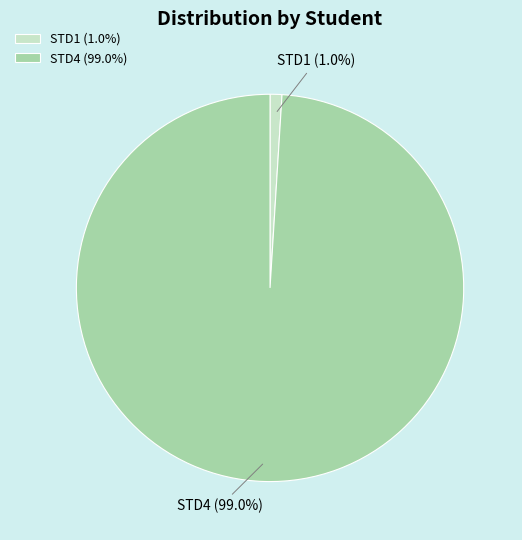

What is the smallest slice in the pie chart?

STD1